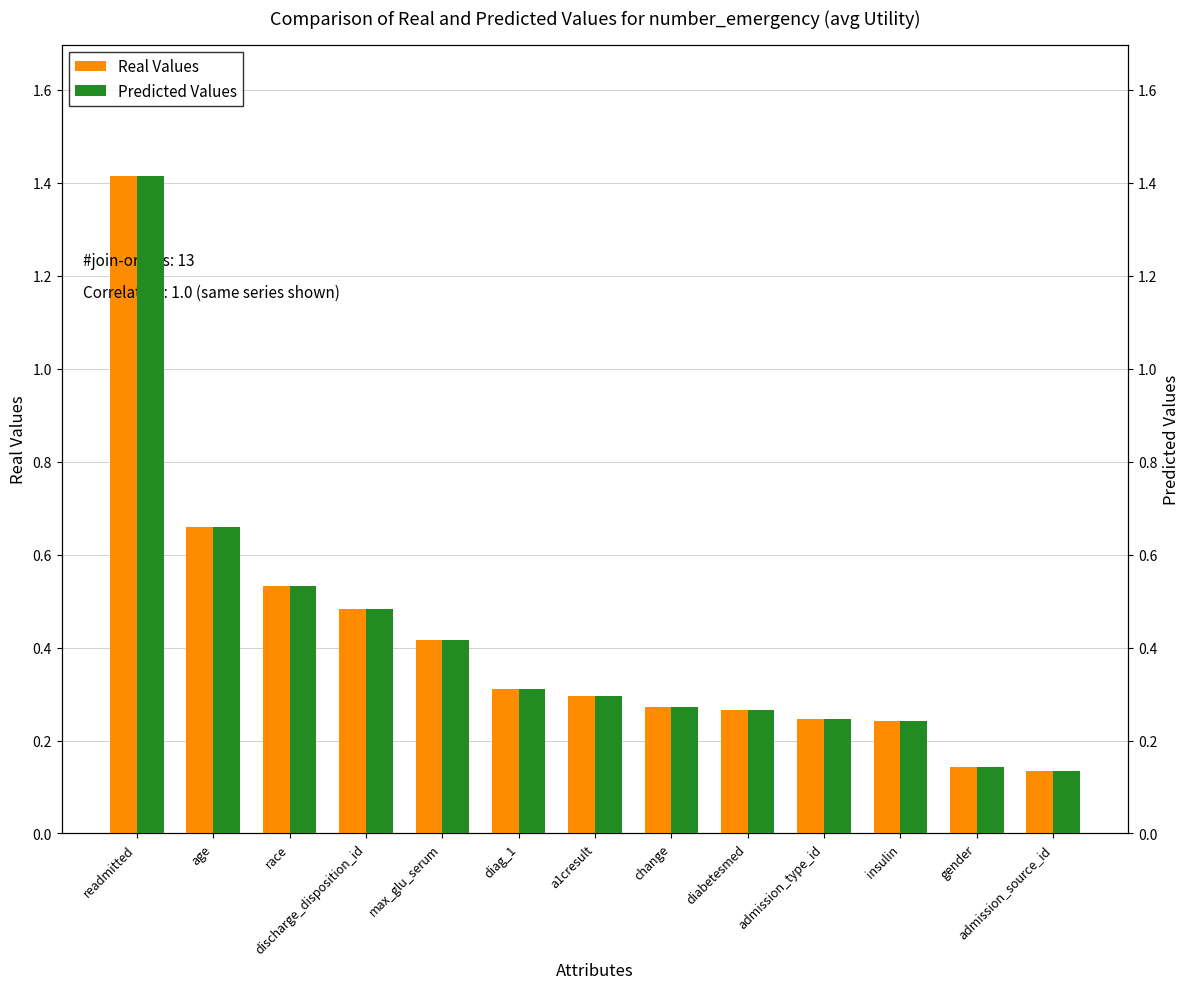

Reading left to right, transcribe all the data shown in this chart.

Real Values: 1.4	0.7	0.5	0.5	0.4	0.3	0.3	0.3	0.3	0.2	0.2	0.1	0.1
Predicted Values: 1.4	0.7	0.5	0.5	0.4	0.3	0.3	0.3	0.3	0.2	0.2	0.1	0.1